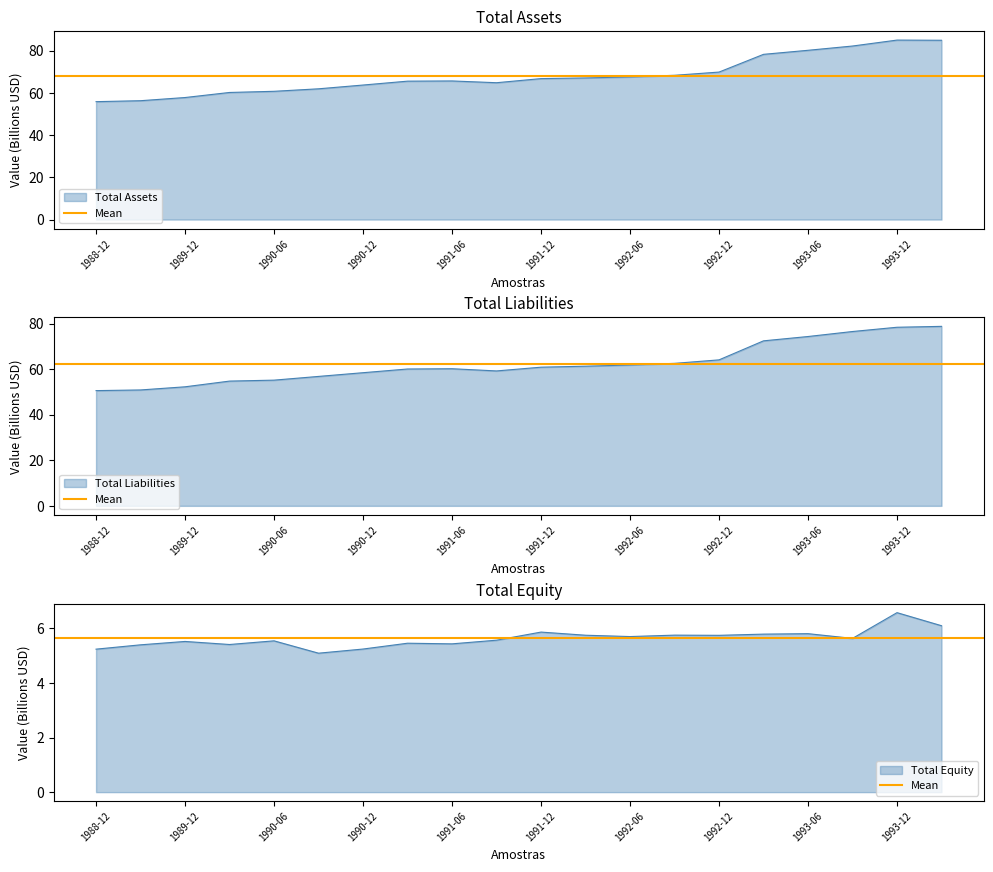

At 1993-09, list the series in order from largest to smallest.

total_assets, total_liabilities, total_equity